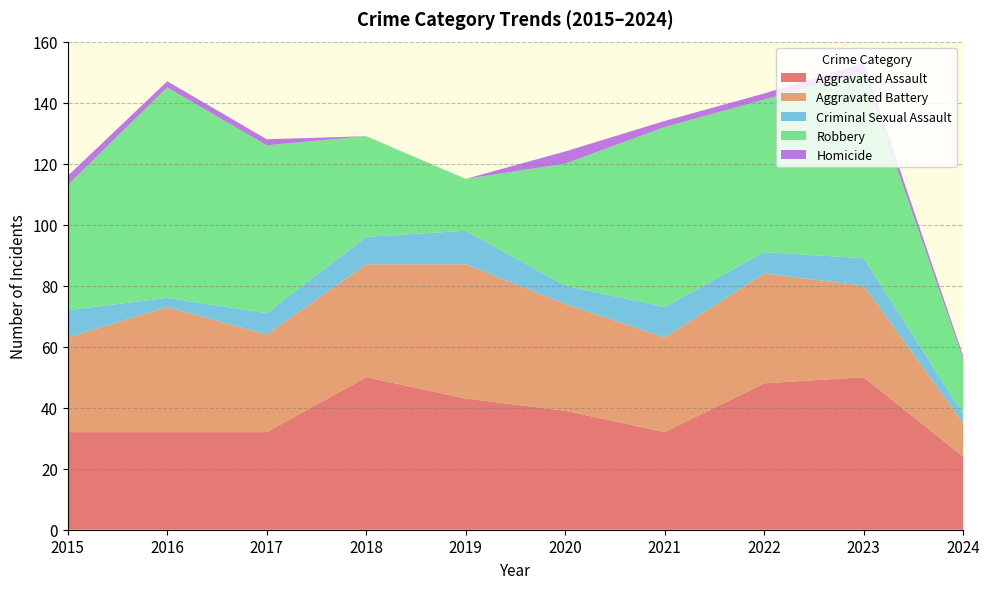

Reading left to right, what are all the values shown in this chart?

Aggravated Assault: 32	32	32	50	43	39	32	48	50	24
Aggravated Battery: 31	41	32	37	44	35	31	36	30	11
Criminal Sexual Assault: 9	3	7	9	11	6	10	7	9	3
Robbery: 41	69	55	33	17	40	59	50	61	18
Homicide: 3	2	2	0	0	4	2	2	3	1